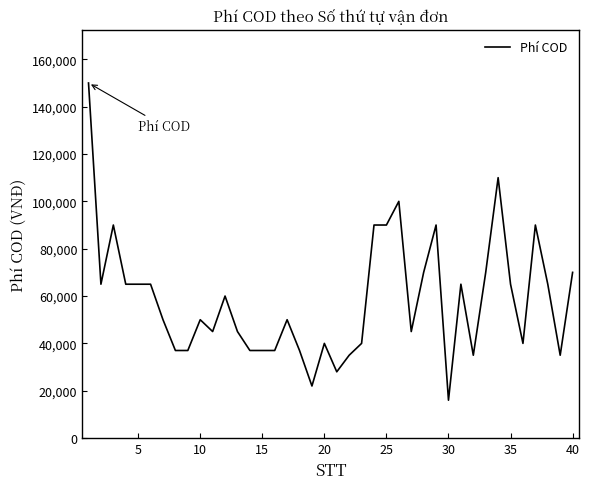

What is the greatest value displayed?

150000